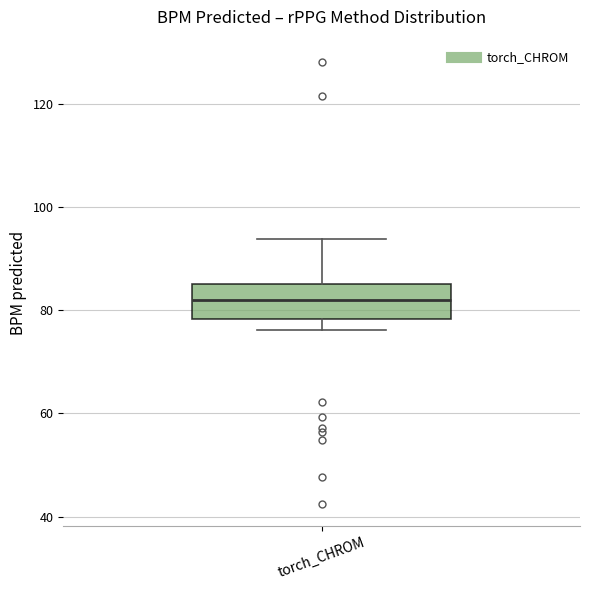

Transcribe this box plot: give where the median line is, the range the box spans, and where the two whiskers end, as read against the y-axis. The values are not printed on the chart, so give them approximately, as read against the axis.

median 82, box 78 to 86, whiskers 76 to 94